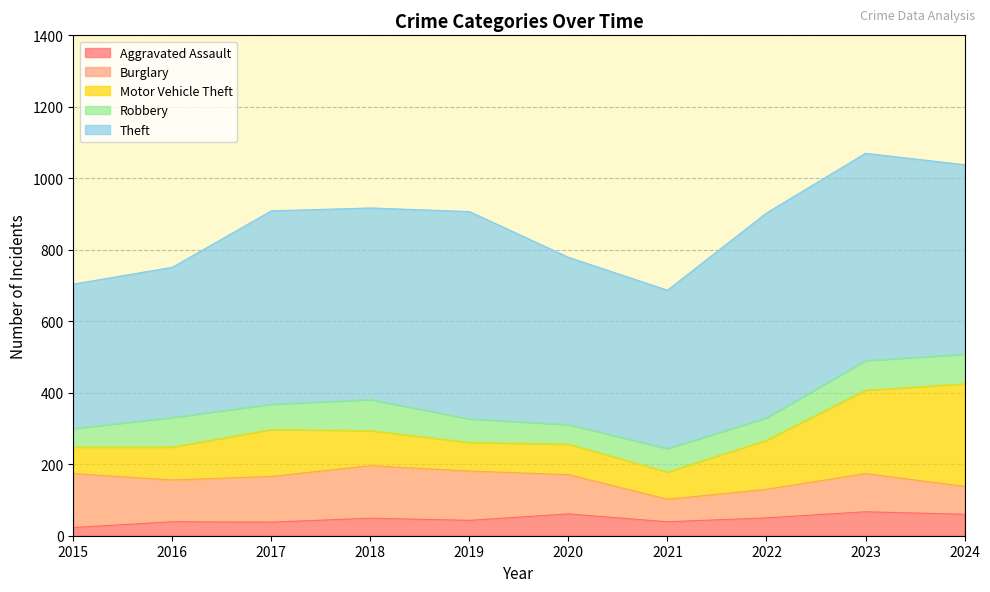

What are all the series names shown in the legend?

Aggravated Assault, Burglary, Motor Vehicle Theft, Robbery, Theft